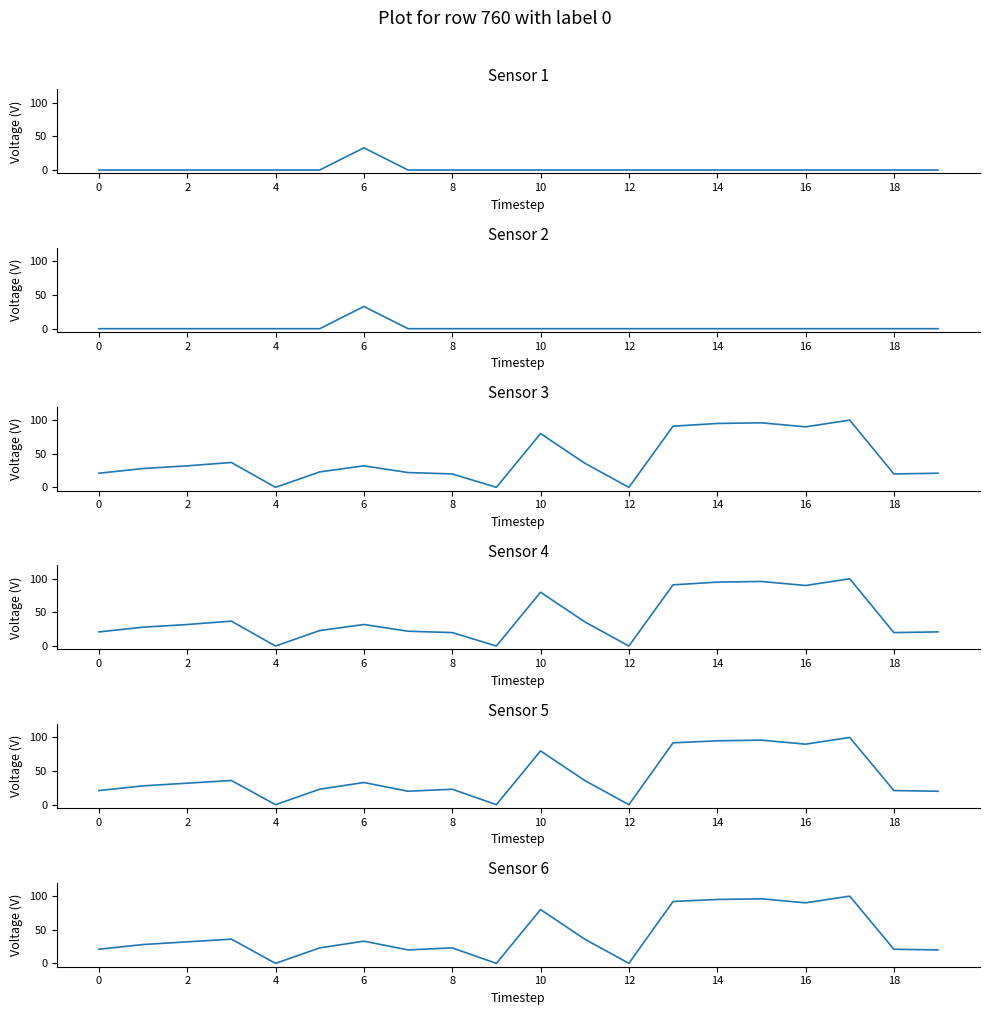

How many lines are shown in the chart?

6